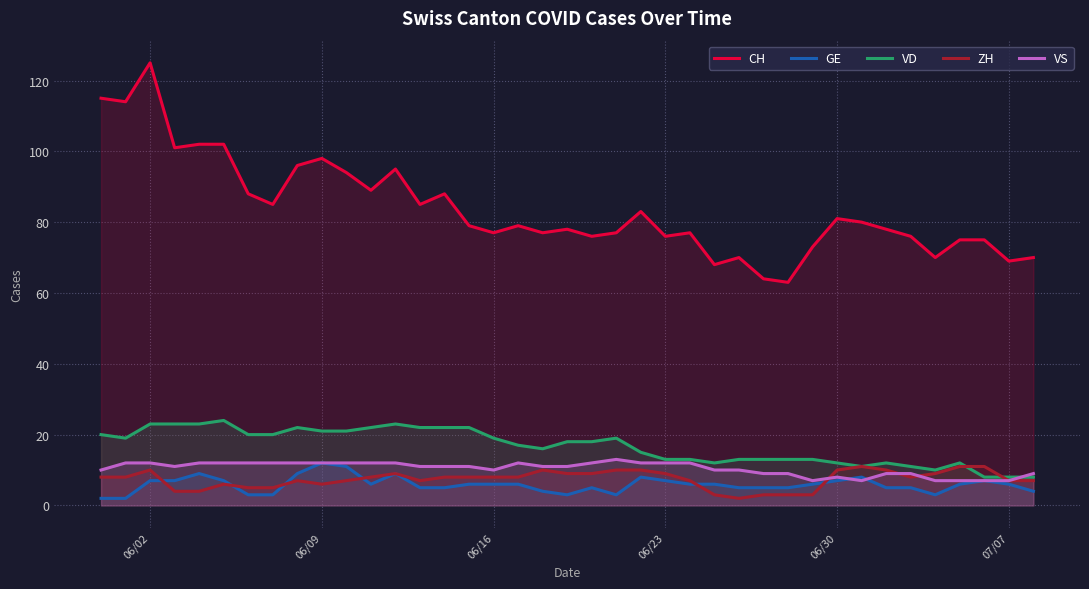

Does the chart display data point markers on the line(s)?

No